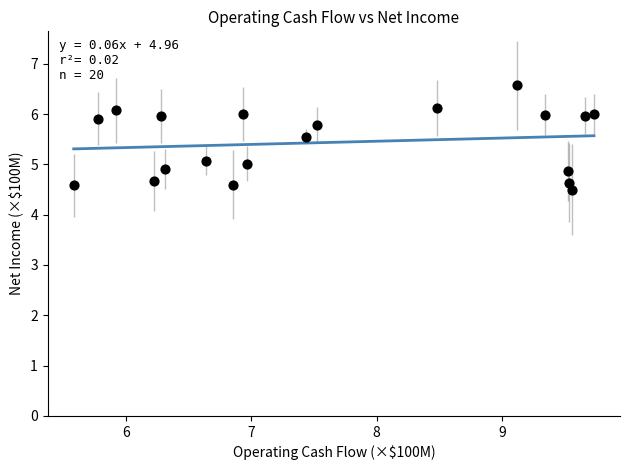

What is the range of X values (max minus min)?

4.2